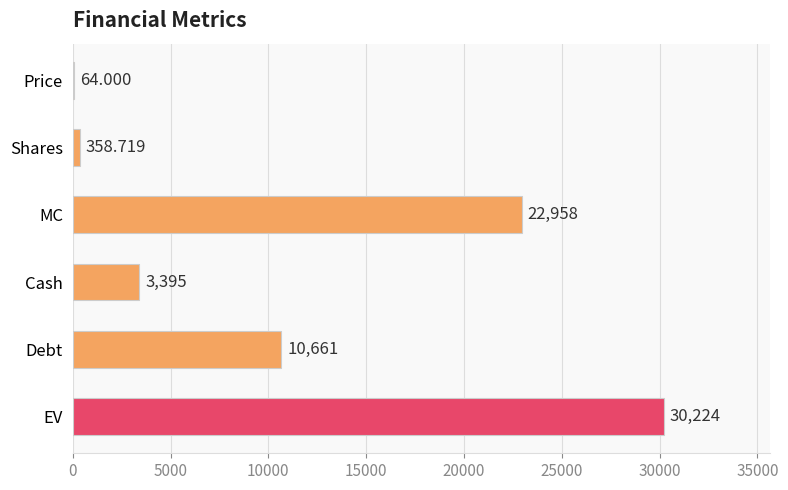

Count the number of categories in the chart.

6